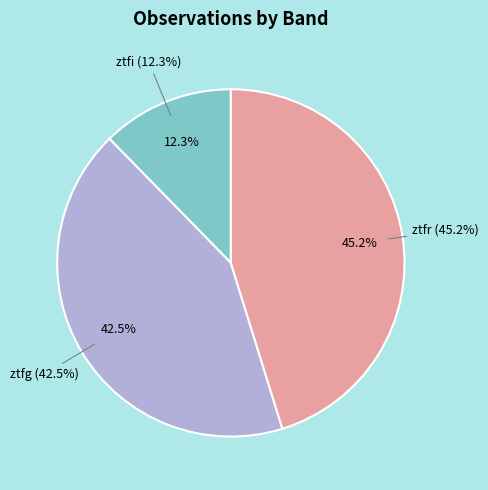

What is the total percentage of ztfg and ztfr?

87.7%